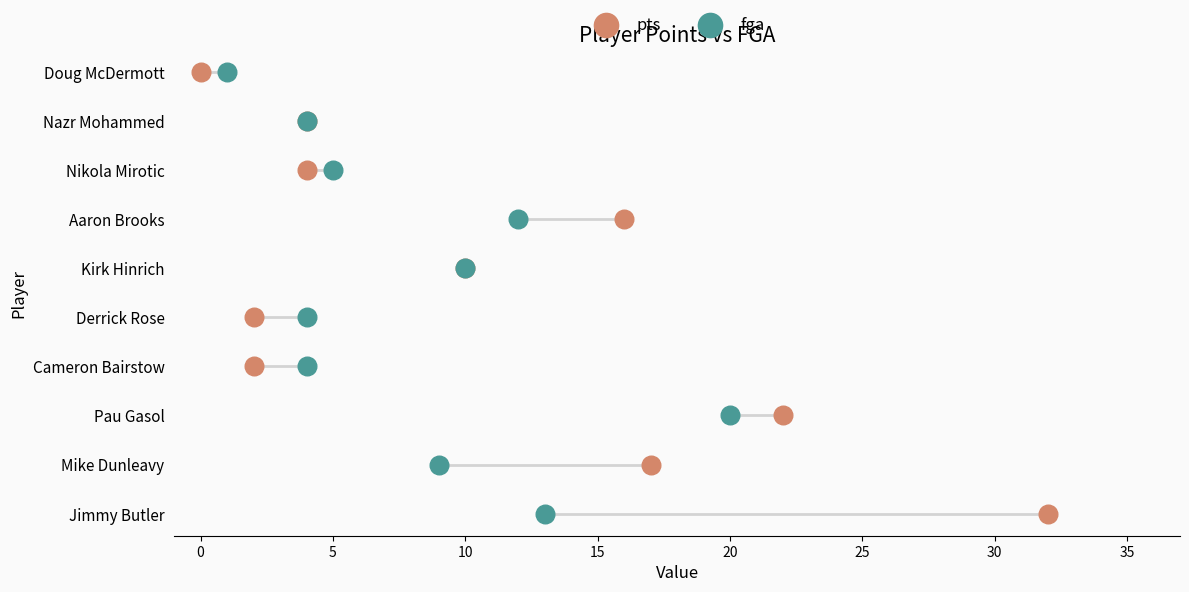

Which series contains the highest Y value?

pts